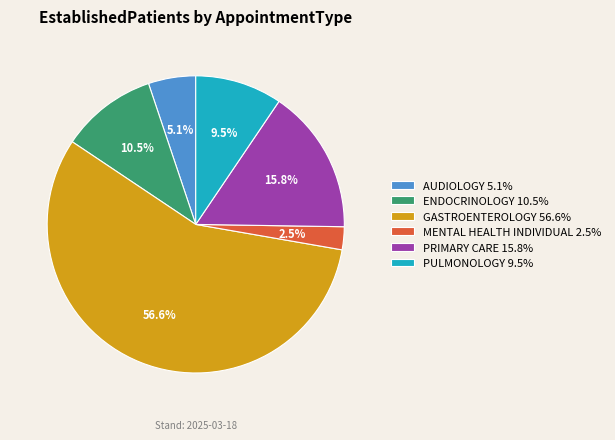

Does any single category account for the majority?

Yes